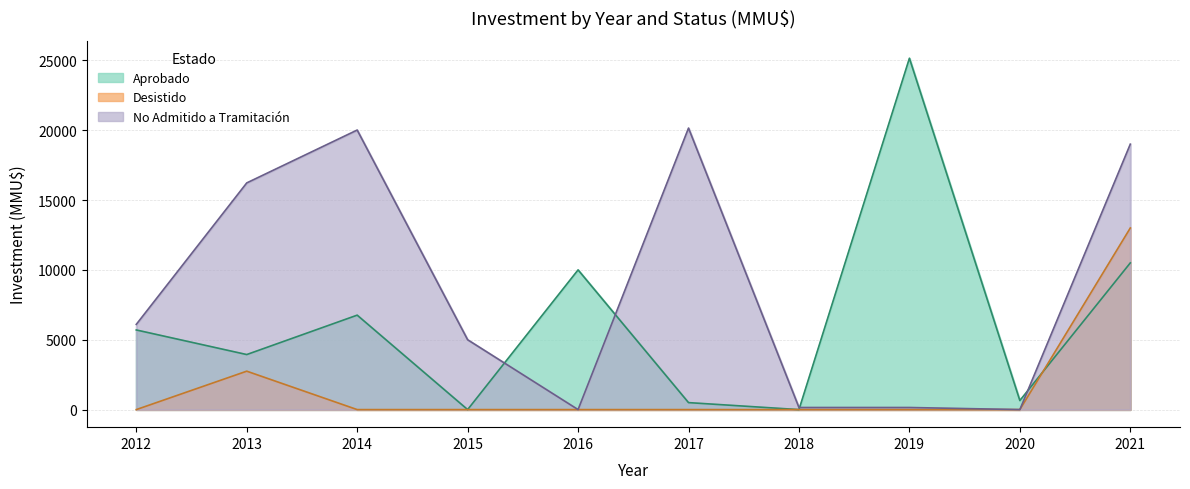

List the series in order of their overall mean, lowest first.

Desistido, Aprobado, No Admitido a Tramitación